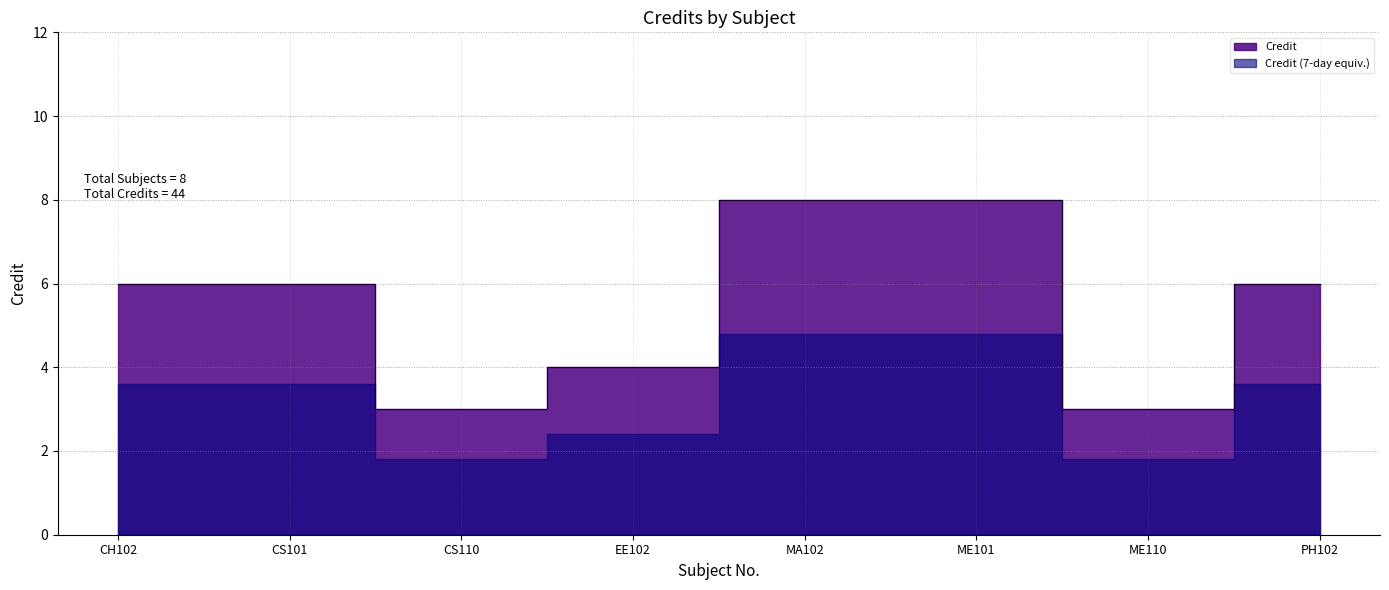

Which has a higher value, MA102 or CH102?

MA102